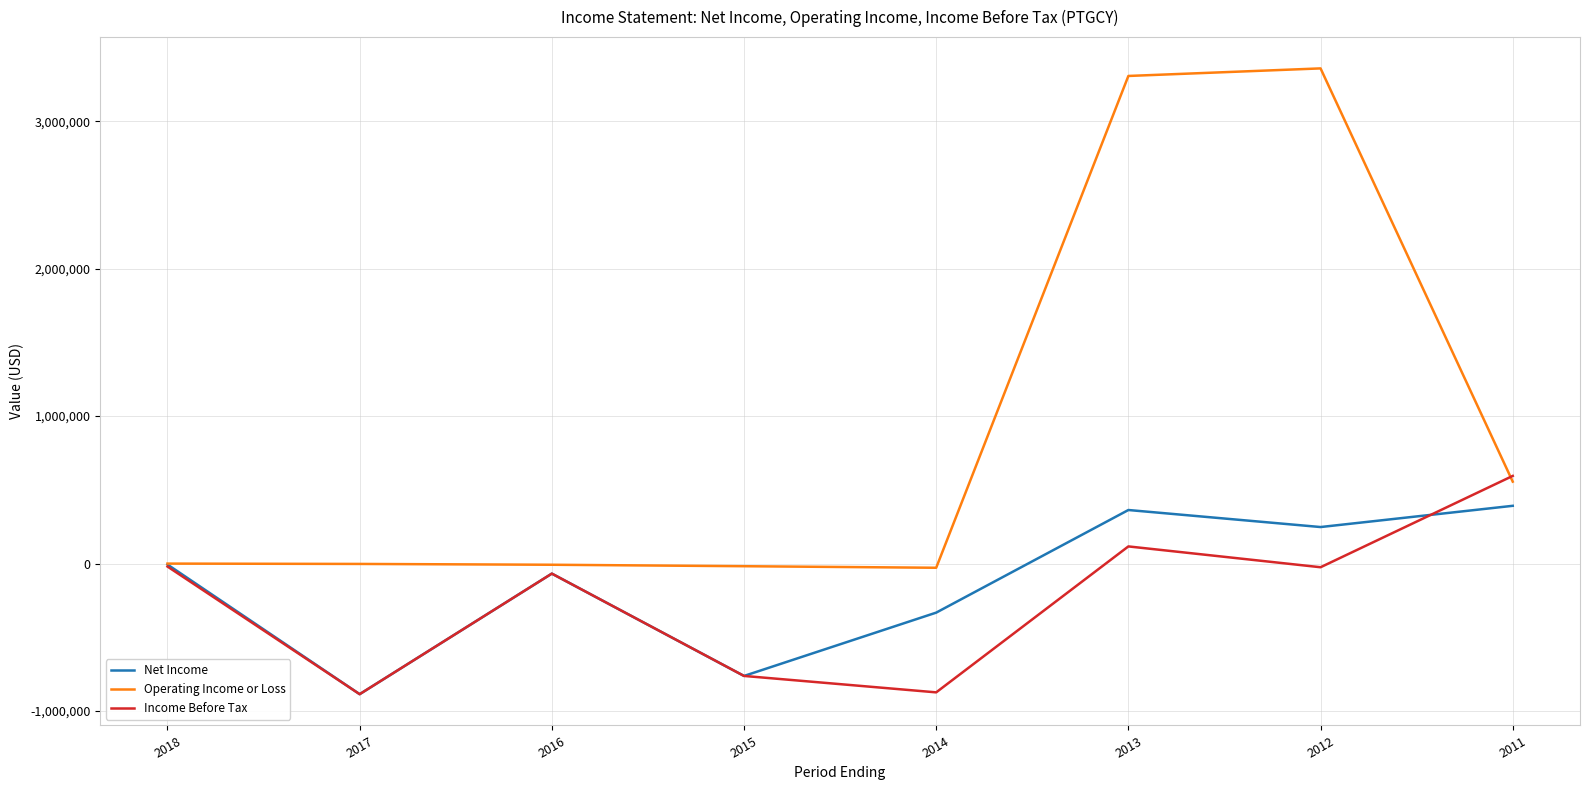

At which category does Income Before Tax reach its first local valley?

2017